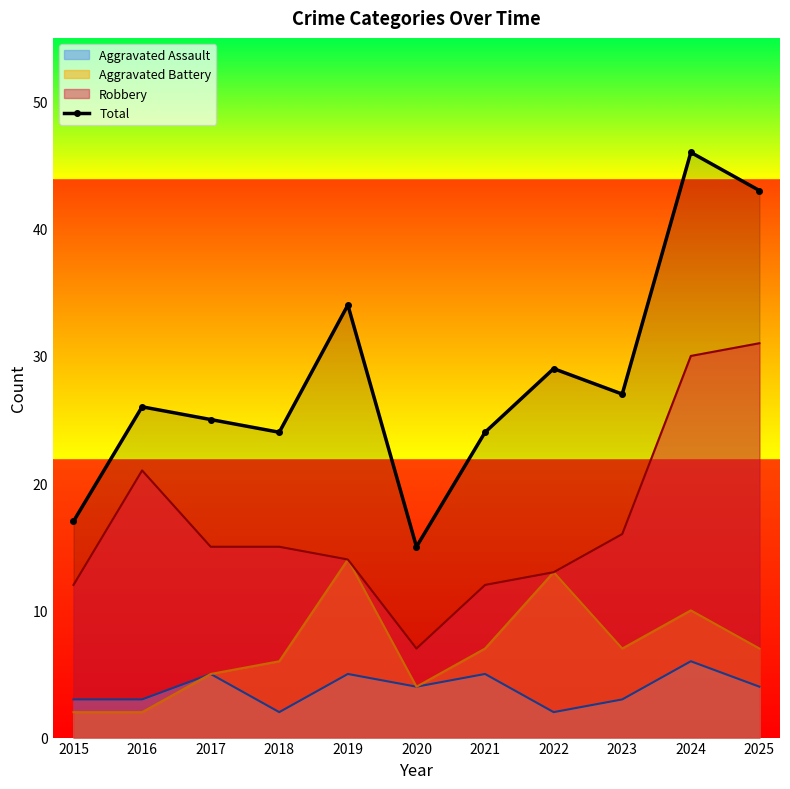

Approximately how many times larger is the value at 2020 compared to 2016?

0.6